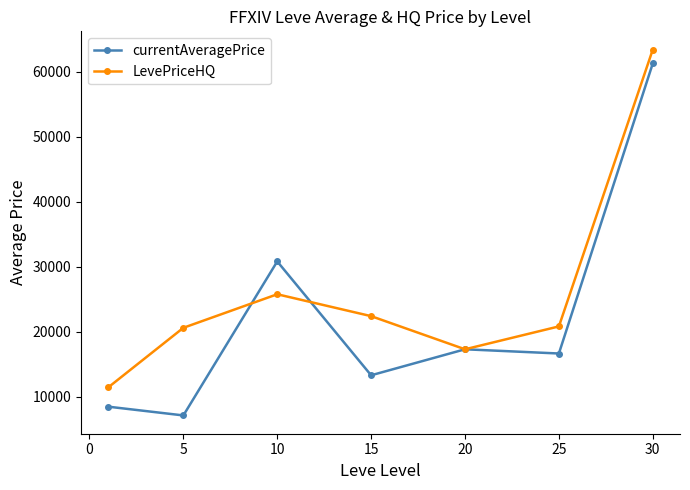

Which series has the largest total across all categories?

LevePriceHQ